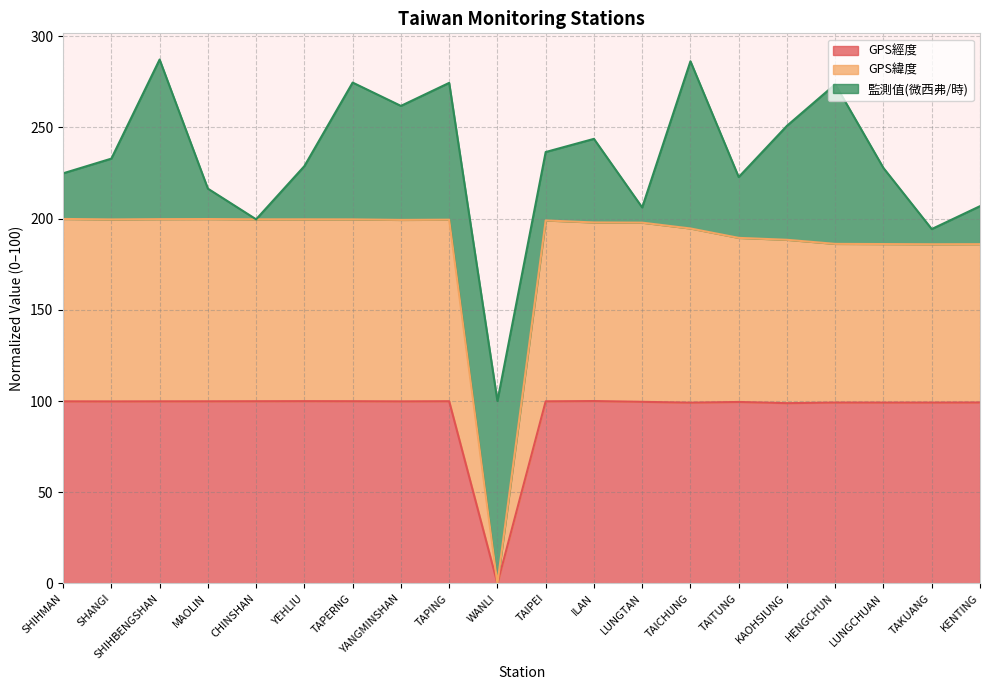

What position from the right is SHIHBENGSHAN?

18